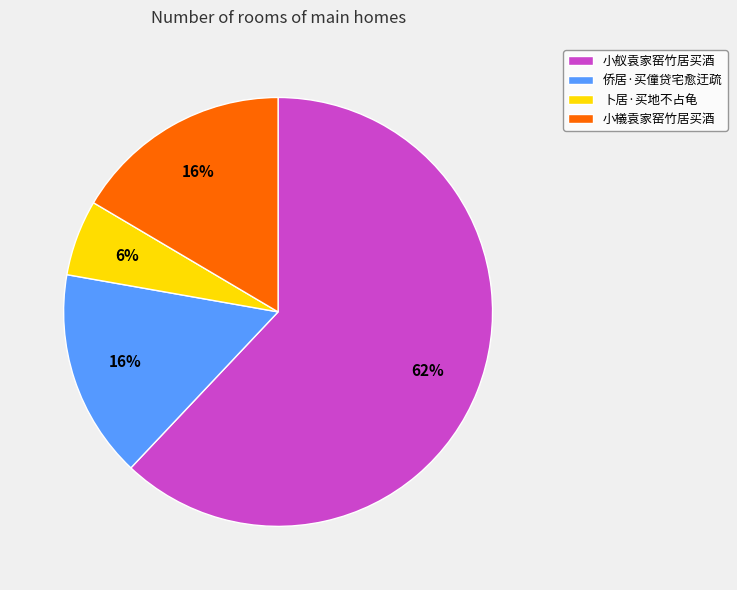

Do 卜居·买地不占龟 and 小檥袁家窑竹居买酒 together represent more than half of the pie?

No